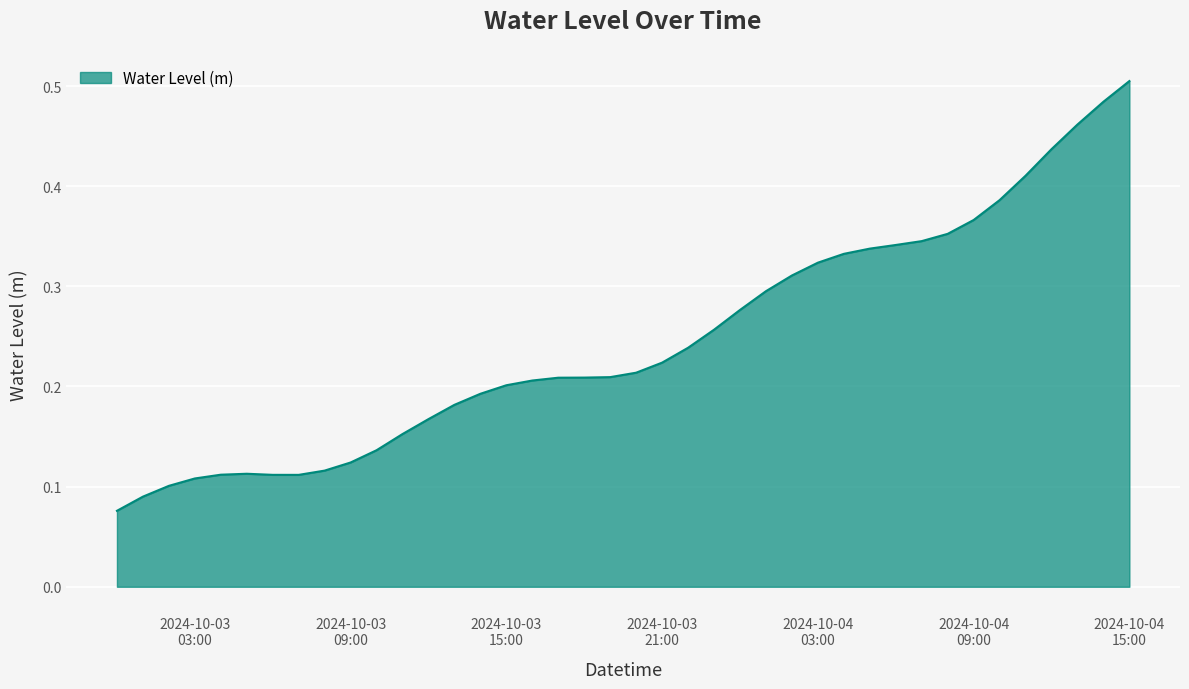

True or false: there are more than 0 points higher than both neighbors.

True